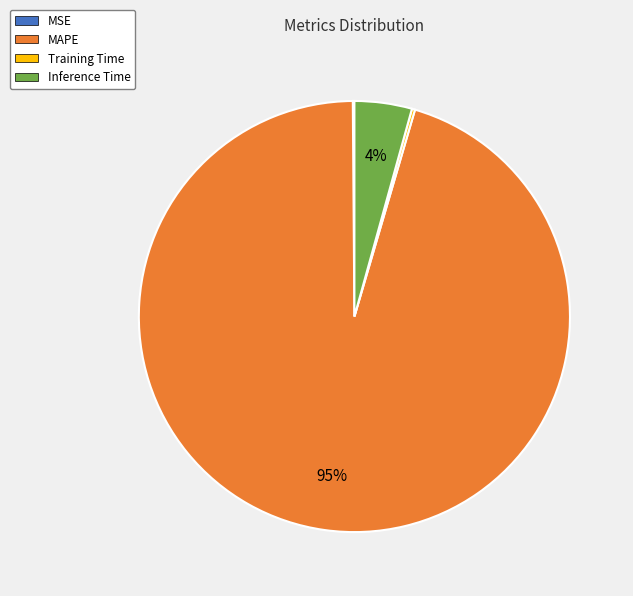

To the nearest percent, what is the average slice percentage?

25%